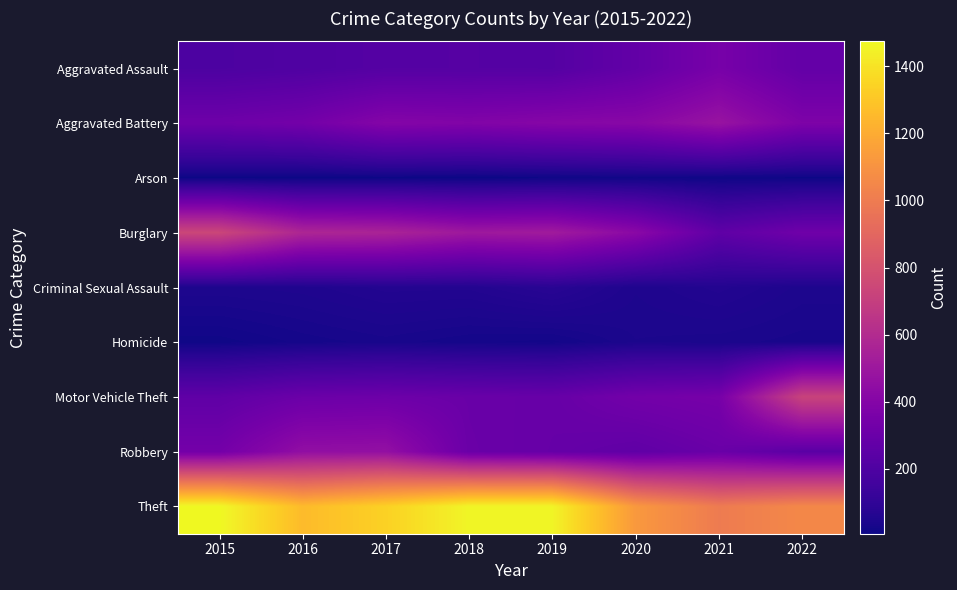

What is the greatest value displayed?

1474